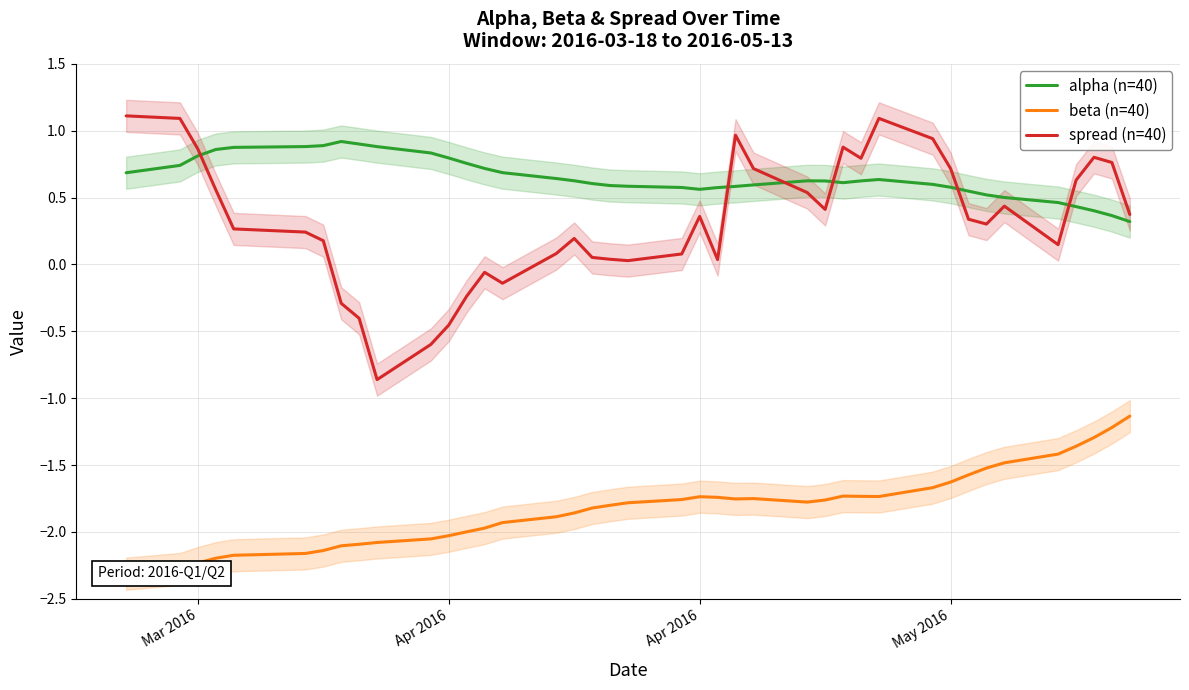

True or false: beta (n=40) has more than 0 points higher than both neighbors.

True